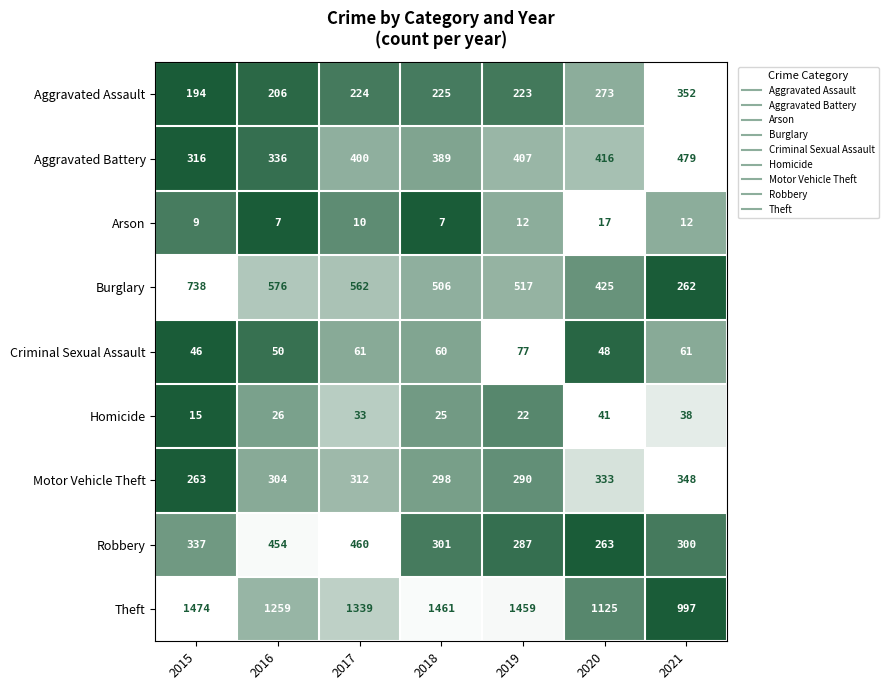

Read the Criminal Sexual Assault value at 2019, to the nearest 10.

80